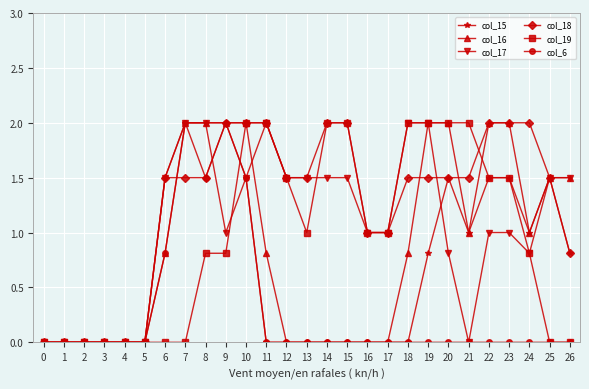

At which category is the sum across all series the highest?

10